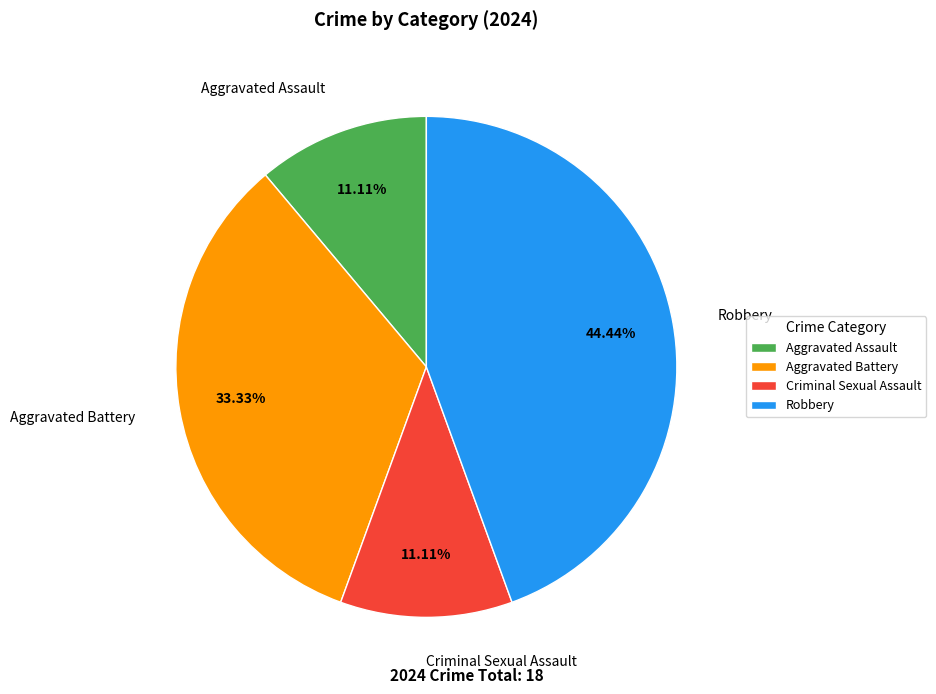

Which slice is the largest?

Robbery